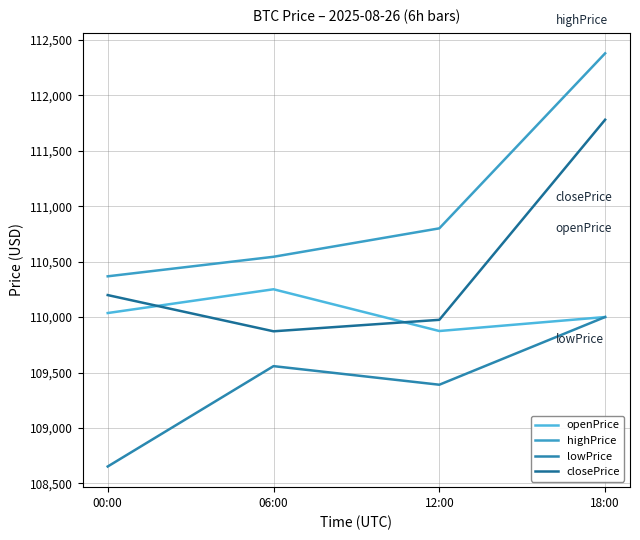

Which series has the largest total across all categories?

highPrice